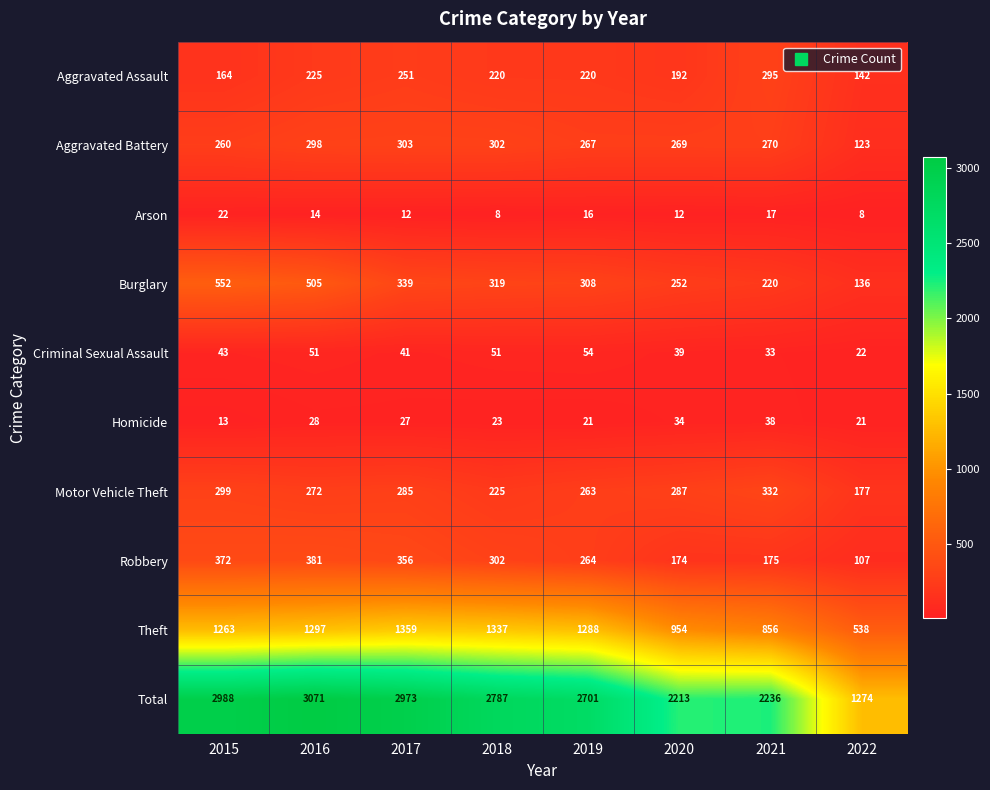

Which series has the largest total across all categories?

Total